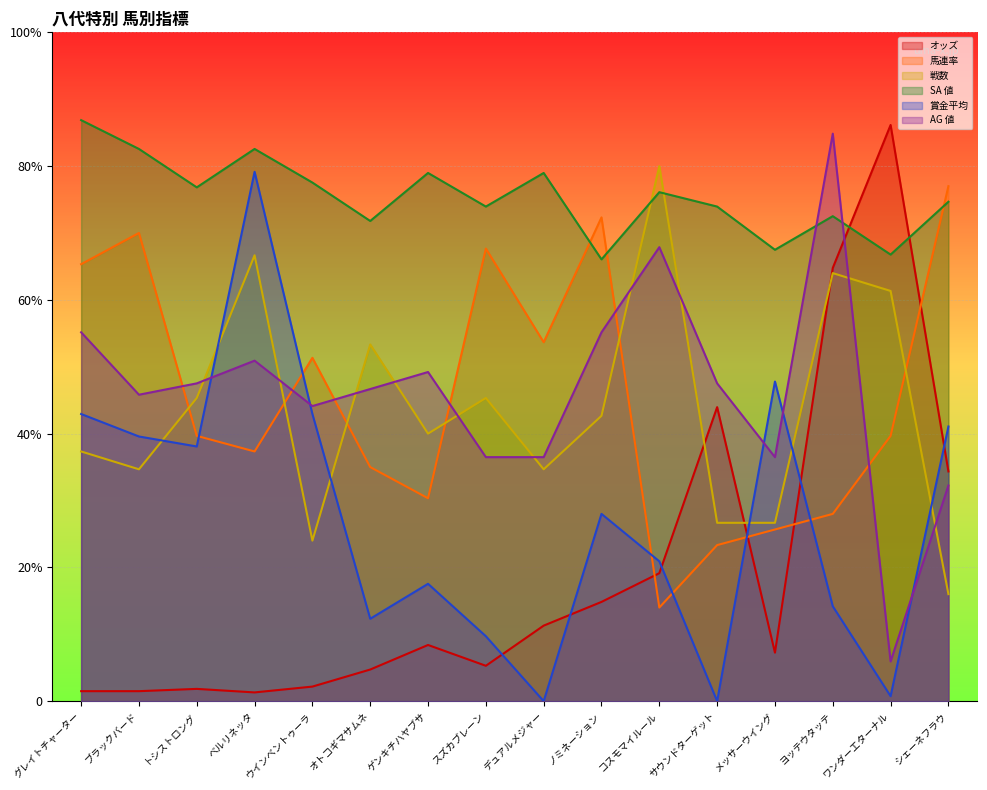

What is the value of the 戦数 point at the 6th from the left?

160.0